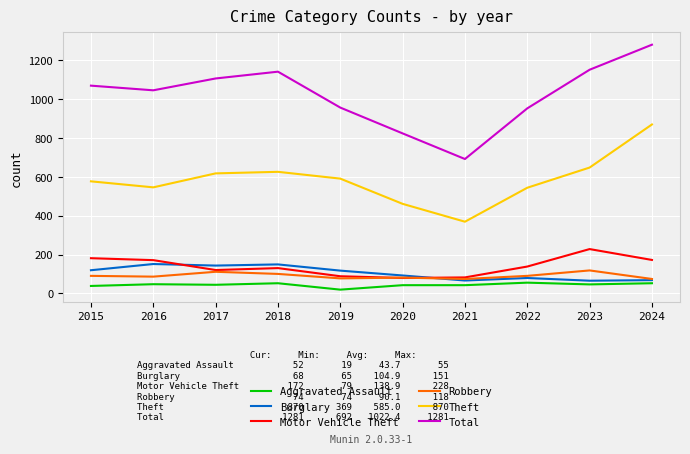

What is the lowest value of the Motor Vehicle Theft series?

79